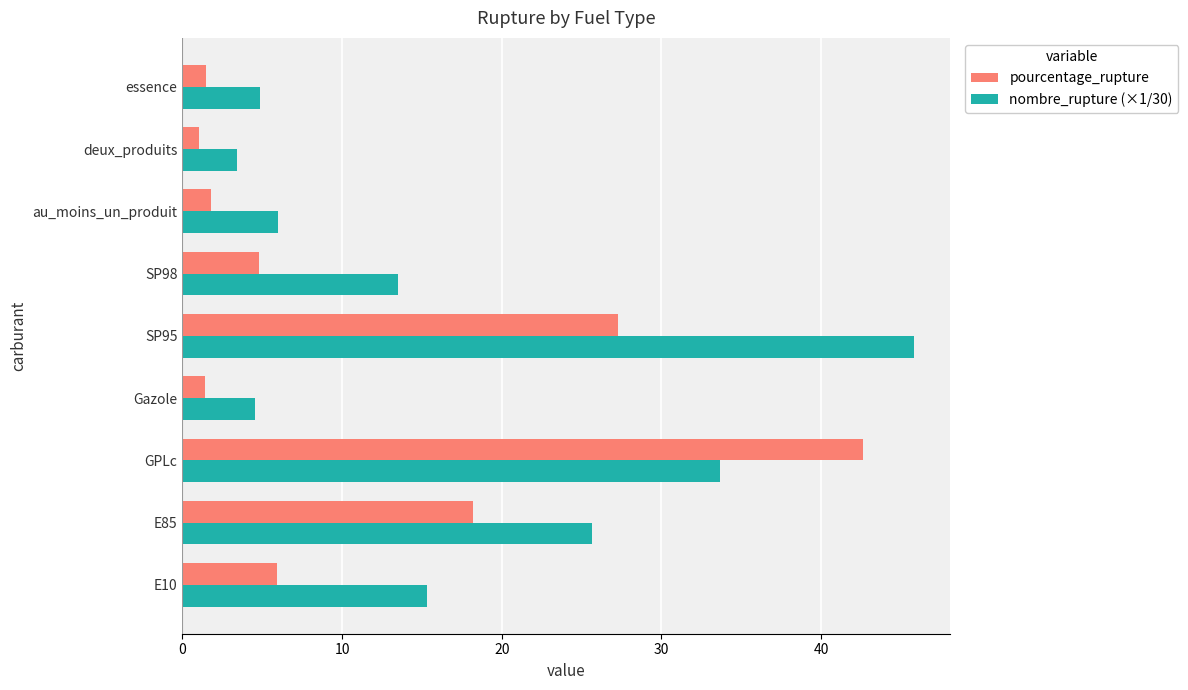

What is the maximum value shown in the chart?

45.8